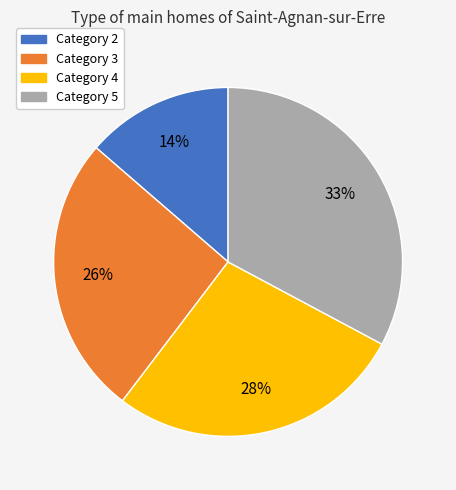

To the nearest percent, what is the average slice percentage?

25%